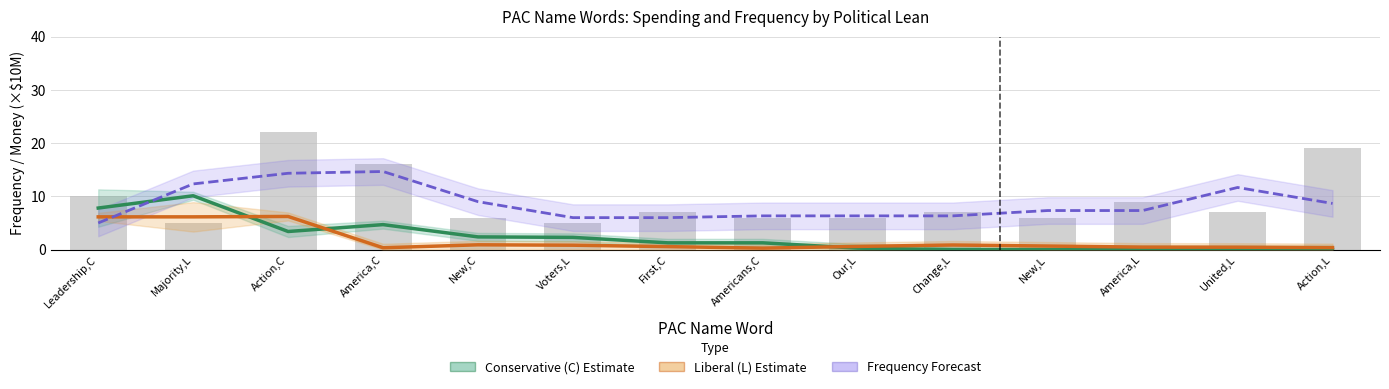

Which category has the lowest value in the Conservative (C) Estimate series?

Change,L